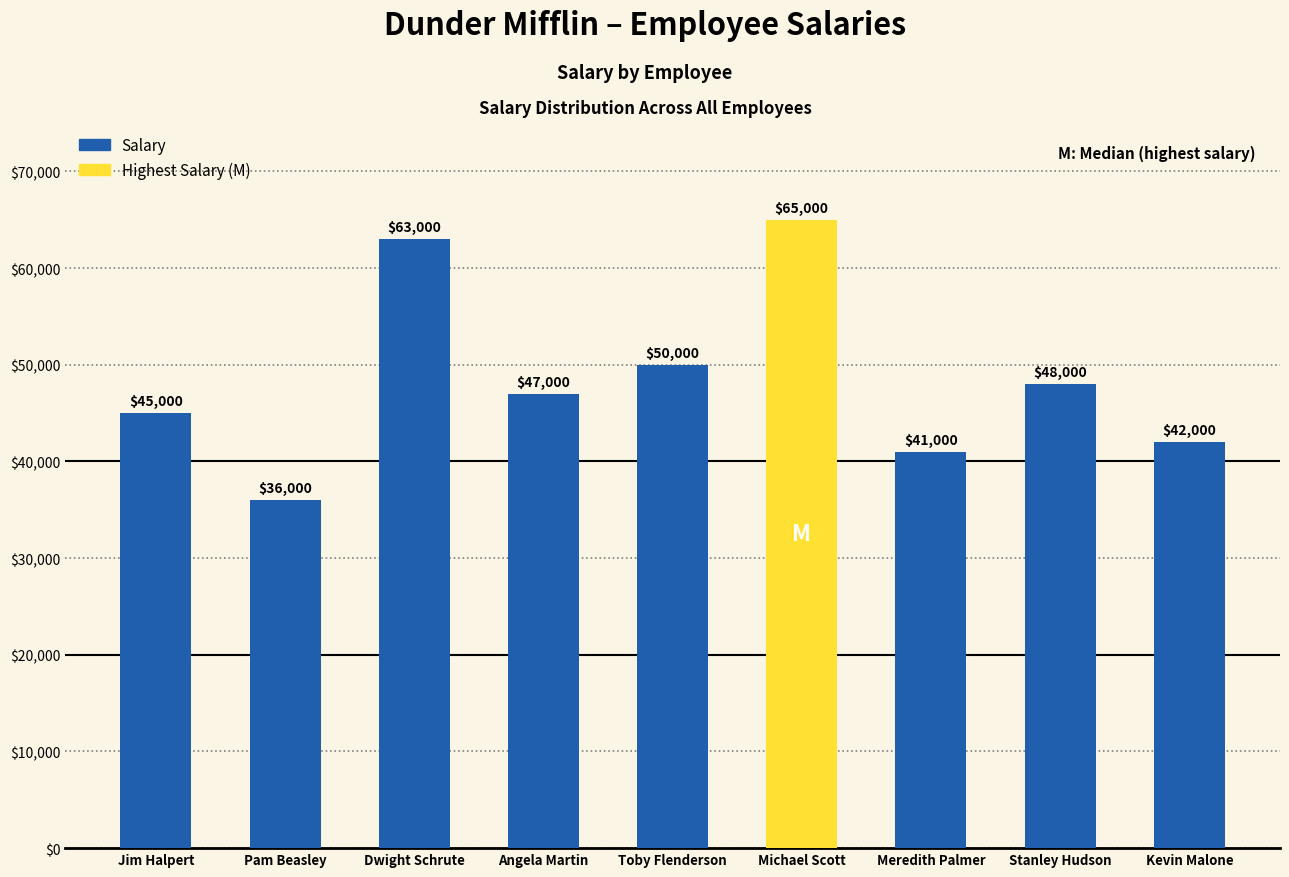

What is the change in value from Toby Flenderson to Stanley Hudson?

-2000